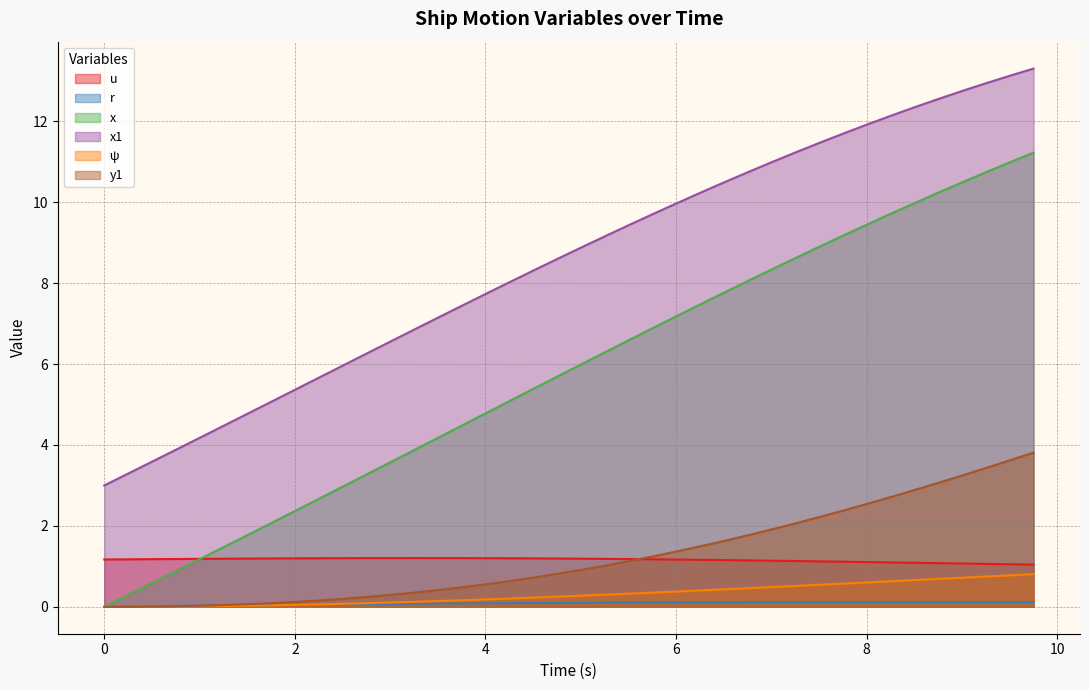

What is the label of the 5th point from the left?

1.0